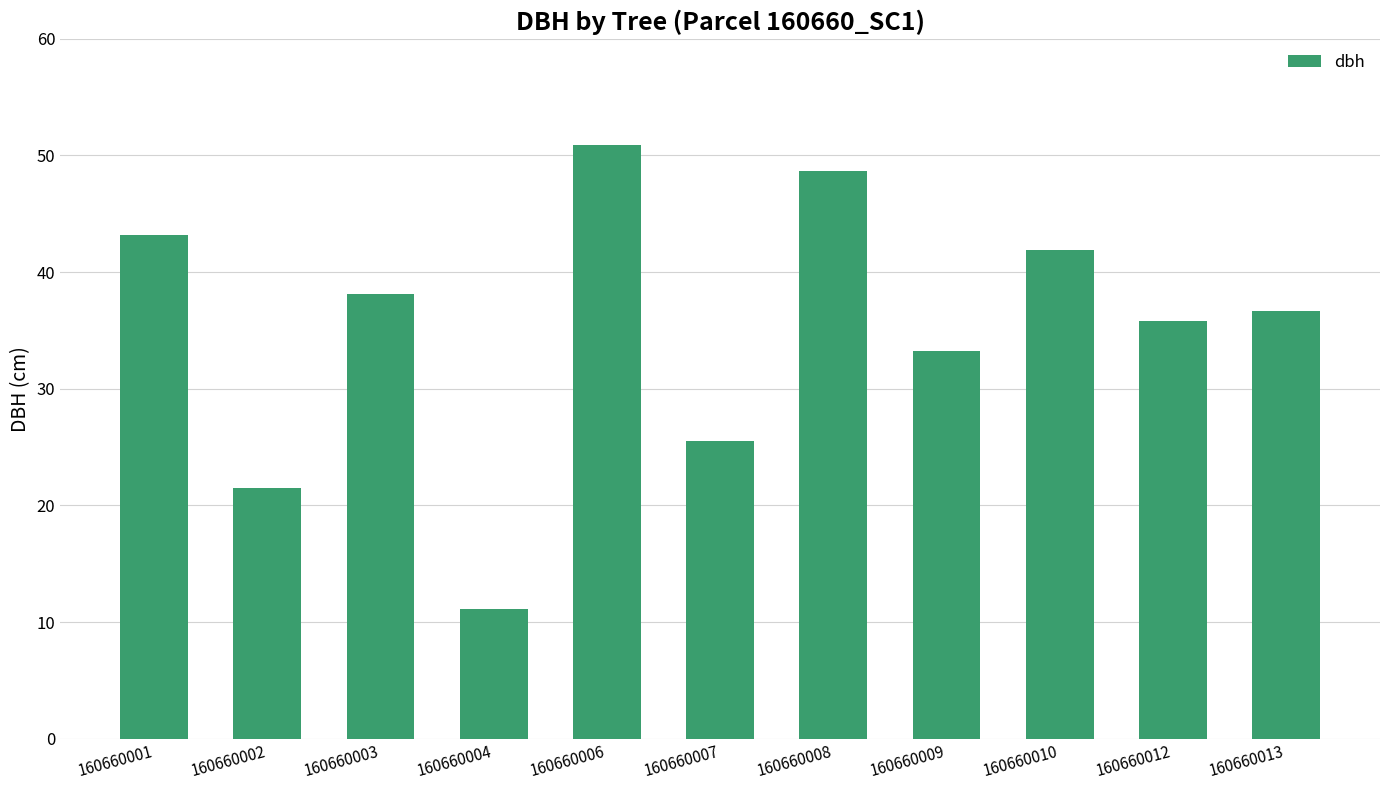

Which category has the lowest value across all series?

160660004